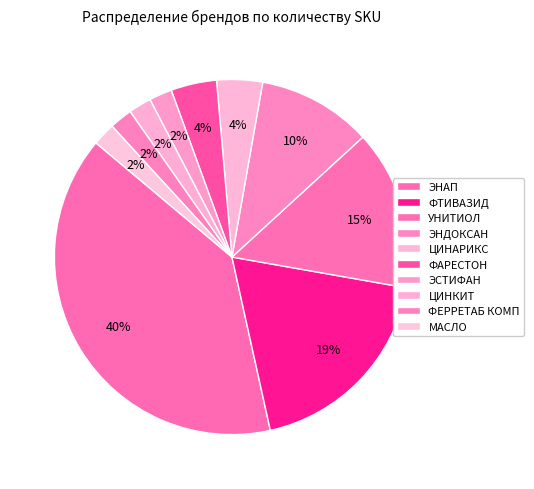

Which slice is the largest?

ЭНАП